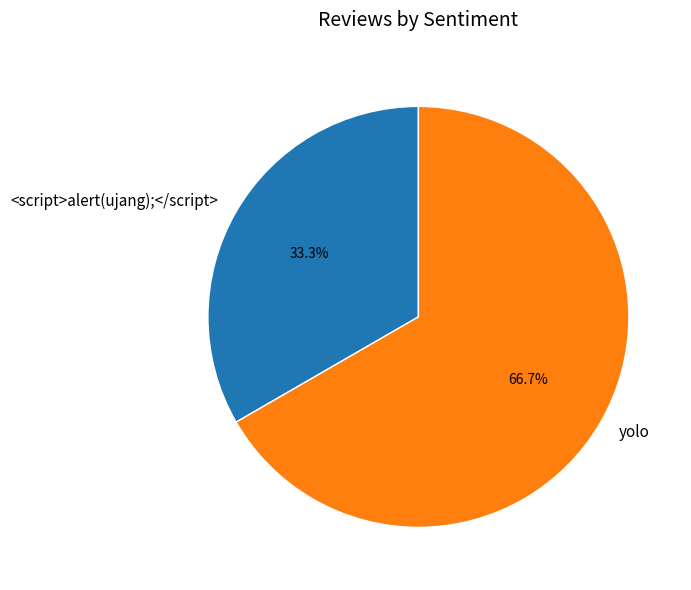

To the nearest percent, what percentage of the pie is yolo?

67%